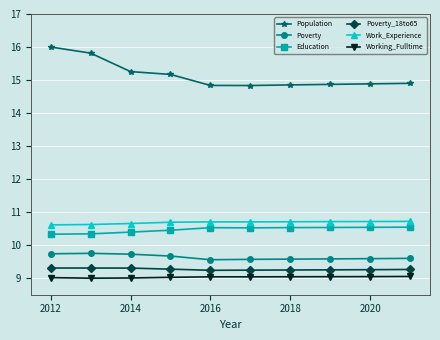

What are all the series names shown in the legend?

Population, Poverty, Education, Poverty_18to65, Work_Experience, Working_Fulltime